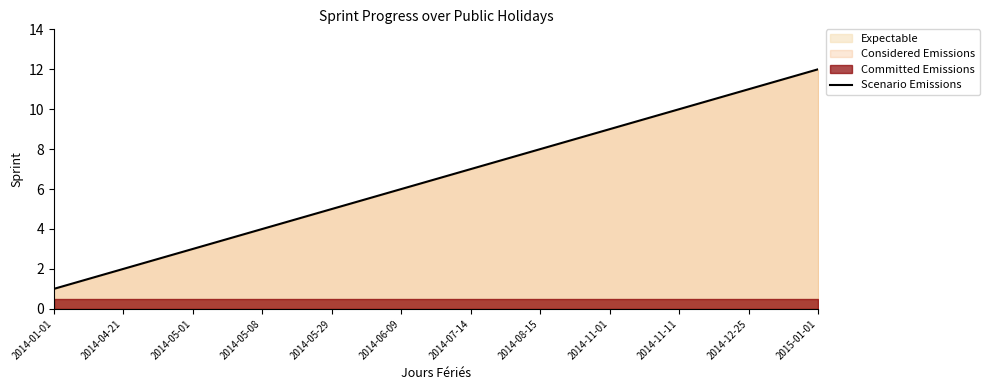

Rank the categories by Scenario Emissions value from highest to lowest.

2015-01-01, 2014-12-25, 2014-11-11, 2014-11-01, 2014-08-15, 2014-07-14, 2014-06-09, 2014-05-29, 2014-05-08, 2014-05-01, 2014-04-21, 2014-01-01